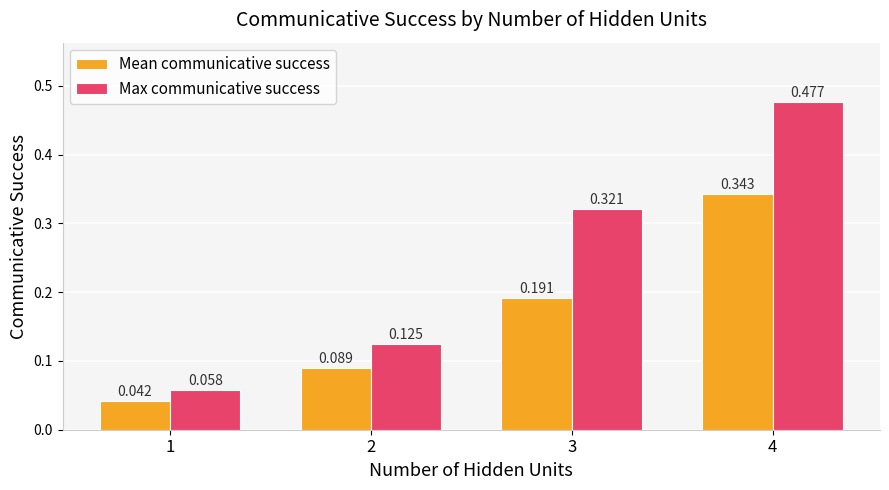

Between 2 and 4, which series saw the biggest shift?

Max communicative success